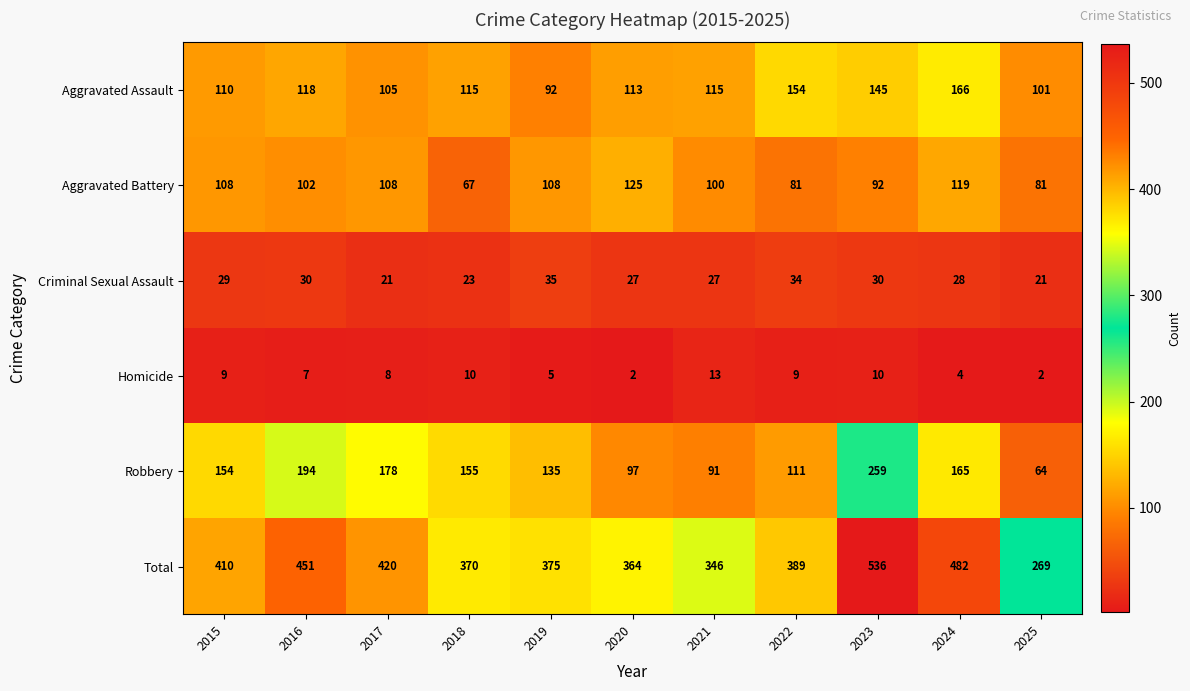

Which category has the highest value across all series?

2023